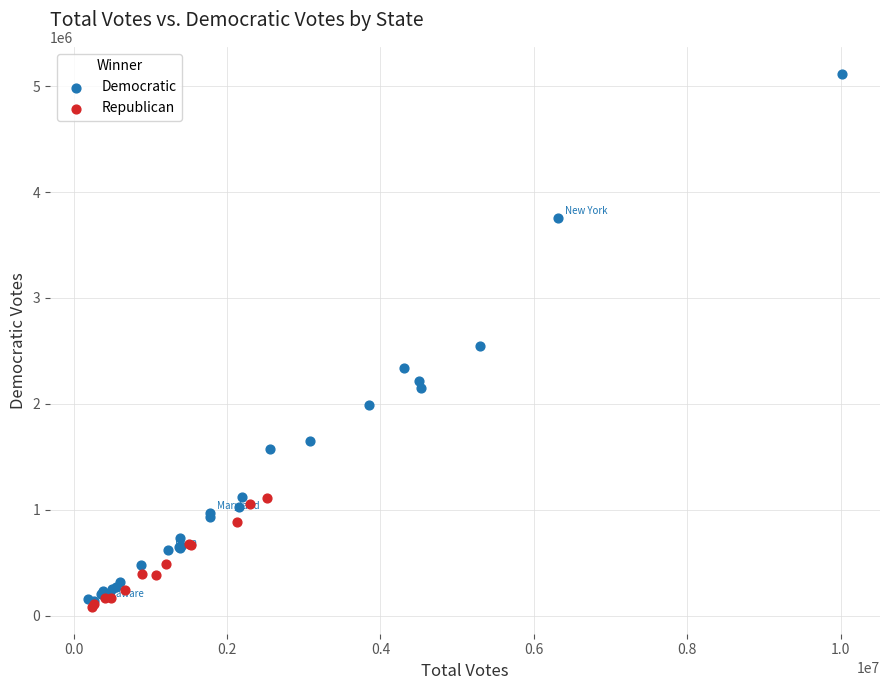

Which series reaches the maximum Y coordinate?

Democratic